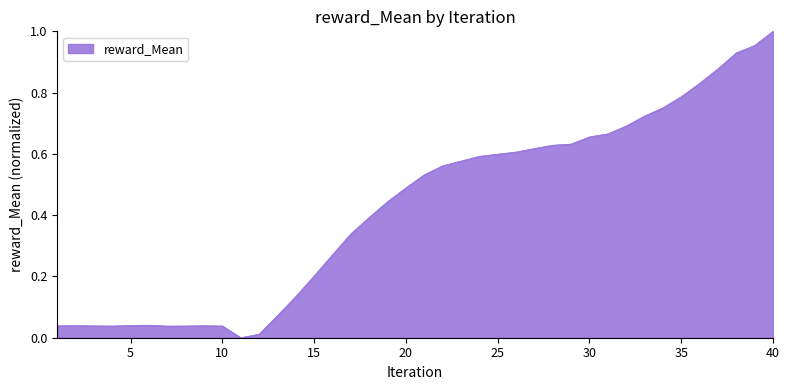

Does the chart display data point markers on the line(s)?

No